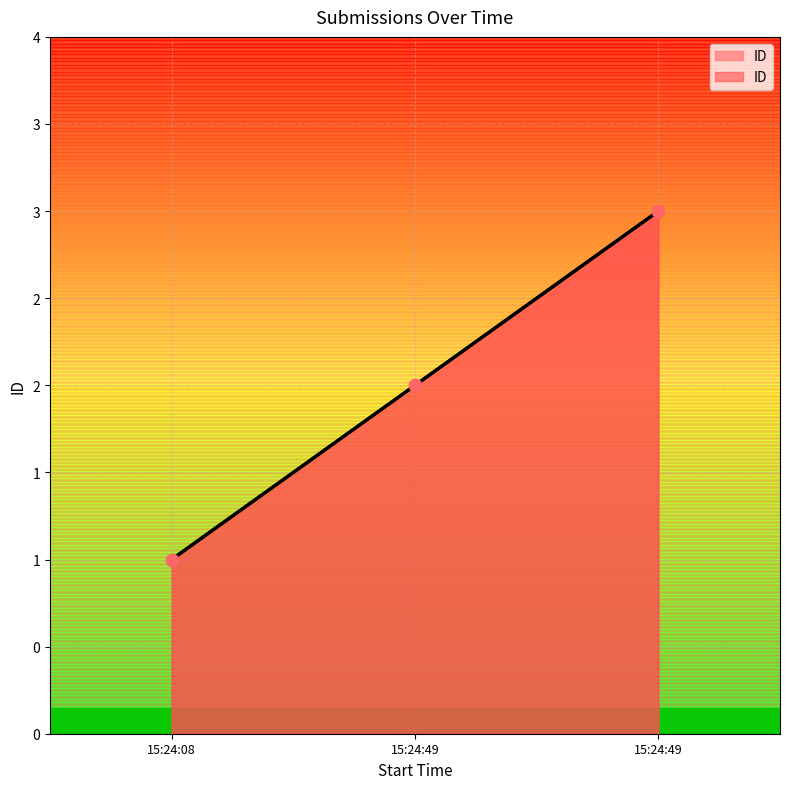

What is the change in value from 15:24:49 to 15:24:49?

+1